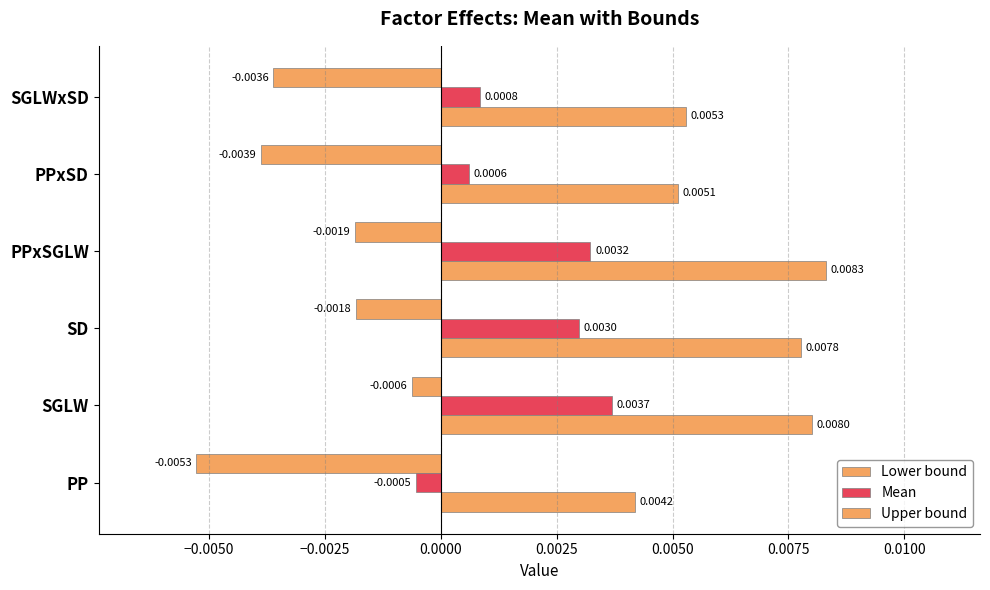

Count the number of categories in the chart.

6